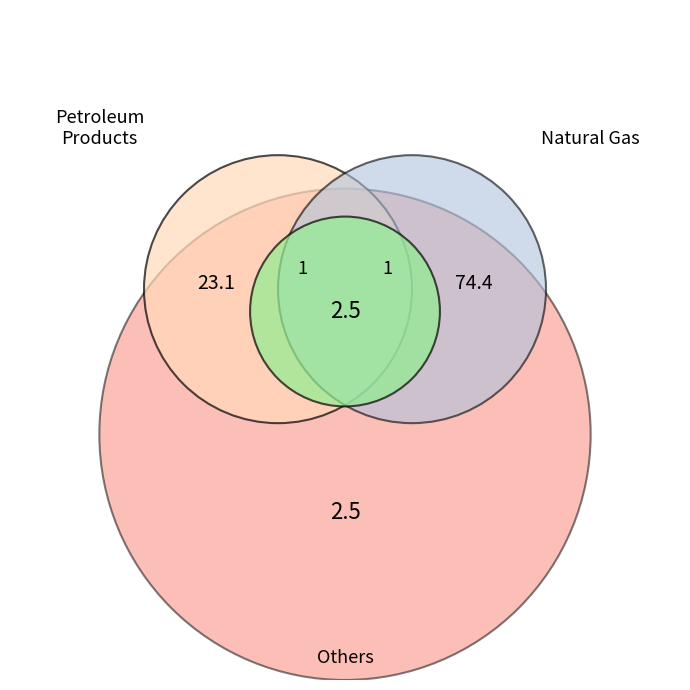

Between Petroleum Products and Natural Gas, which is larger?

Natural Gas